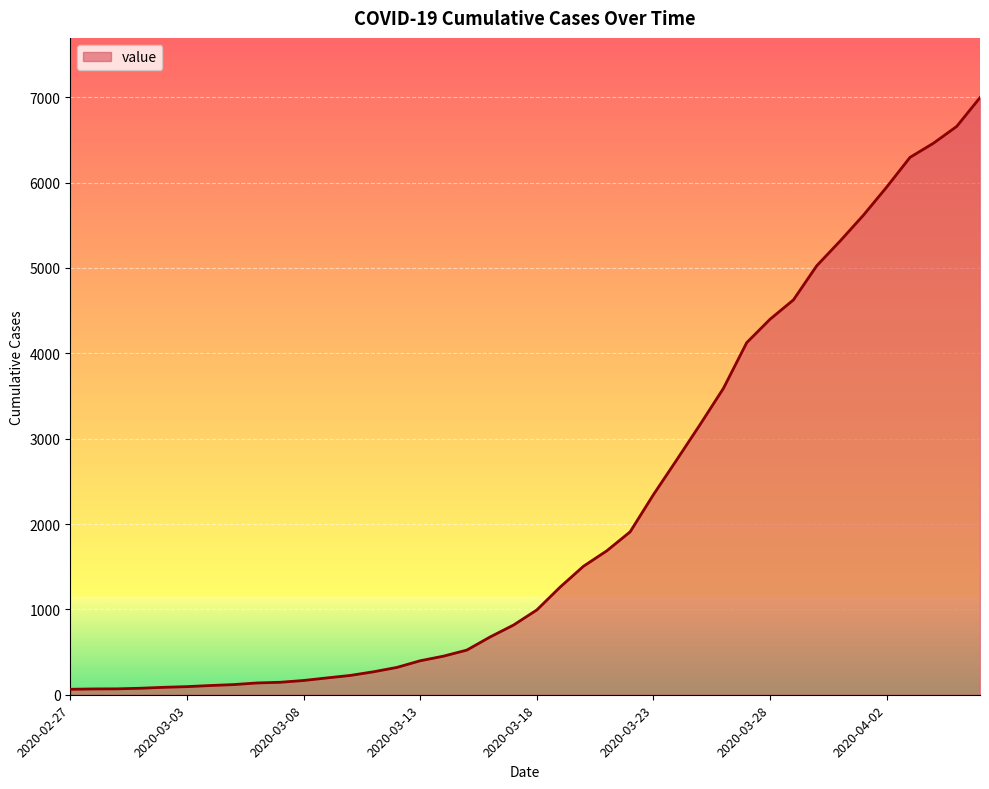

What is the maximum value shown in the chart?

6995